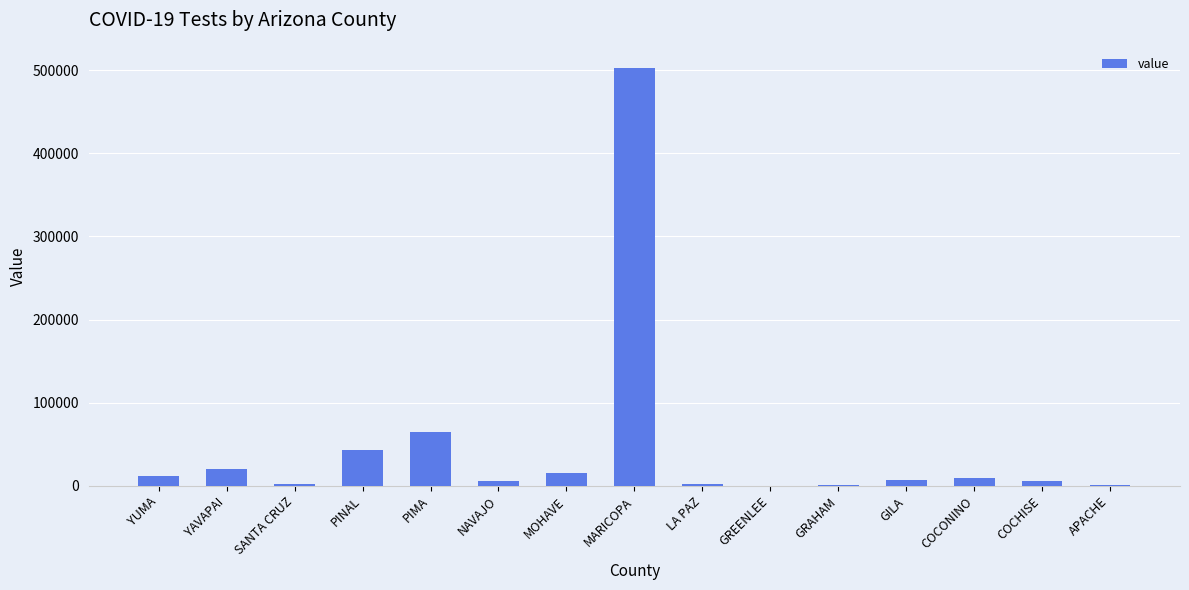

What is the difference between the values at PIMA and MARICOPA?

438411